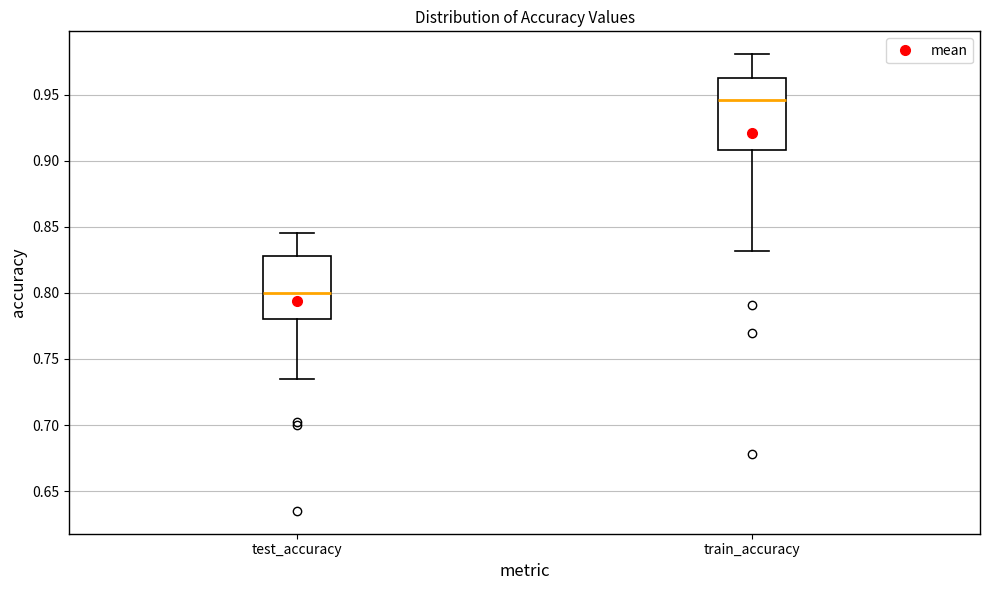

Reading left to right, transcribe this box plot: for each box, give where its median line is, the range the box spans, and where its two whiskers end, as read against the y-axis. The values are not printed on the chart, so give them approximately, as read against the axis.

test_accuracy: median 0.800, box 0.780 to 0.830, whiskers 0.735 to 0.845
train_accuracy: median 0.945, box 0.910 to 0.965, whiskers 0.830 to 0.980